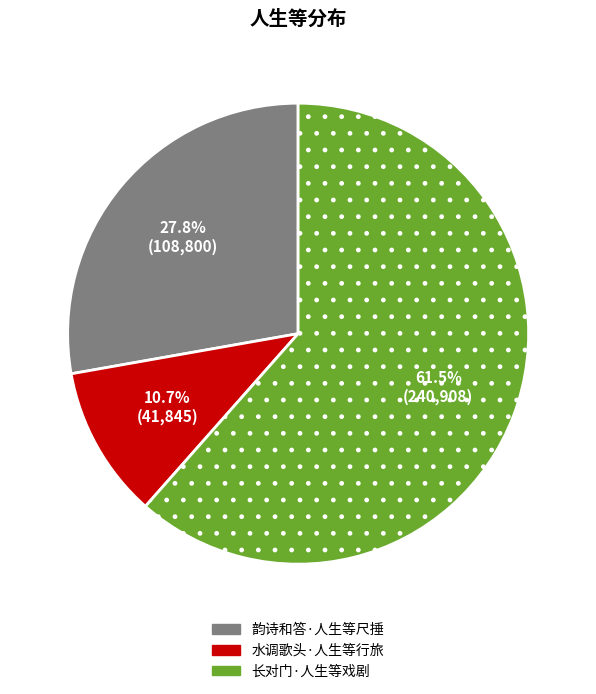

Which has a higher value, 韵诗和答·人生等尺捶 or 长对门·人生等戏剧?

长对门·人生等戏剧